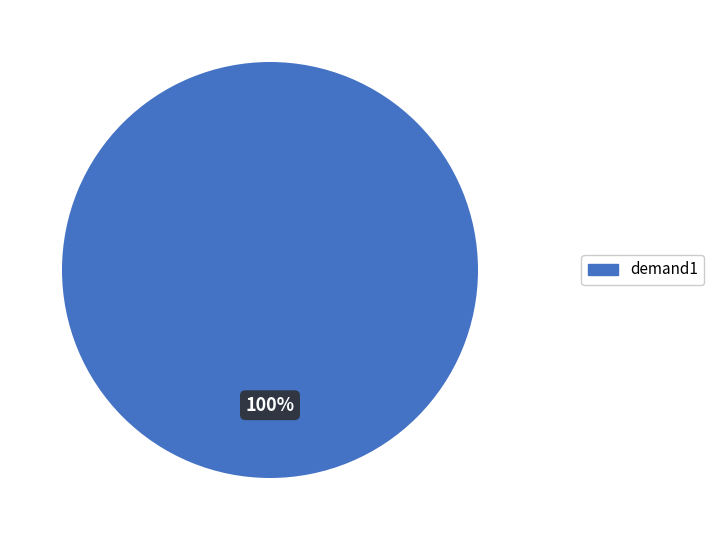

True or false: demand1 accounts for 94% of the total.

False